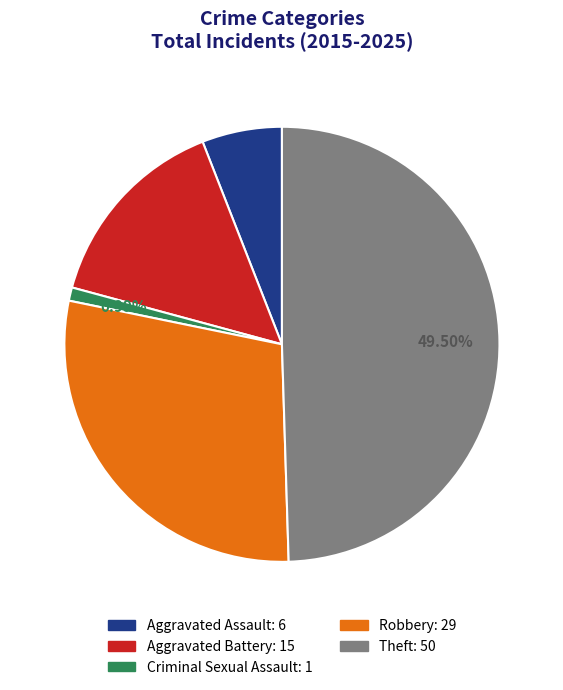

Between Criminal Sexual Assault and Aggravated Battery, which is larger?

Aggravated Battery